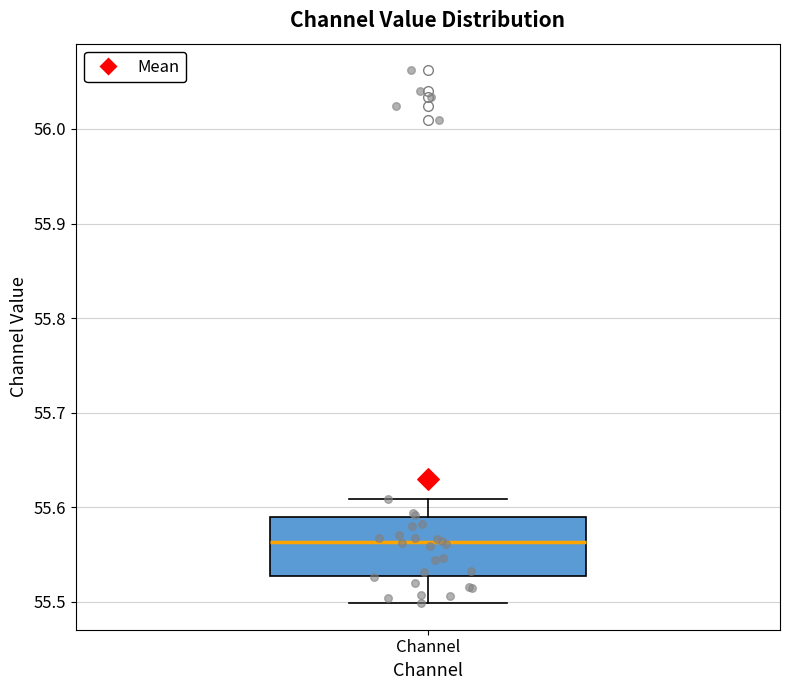

Read this box plot against the y-axis: the position of the median line, the range covered by the box, and the ends of both whiskers. The values are not printed on the chart, so give them approximately, as read against the axis.

median 55.56, box 55.53 to 55.59, whiskers 55.50 to 55.61